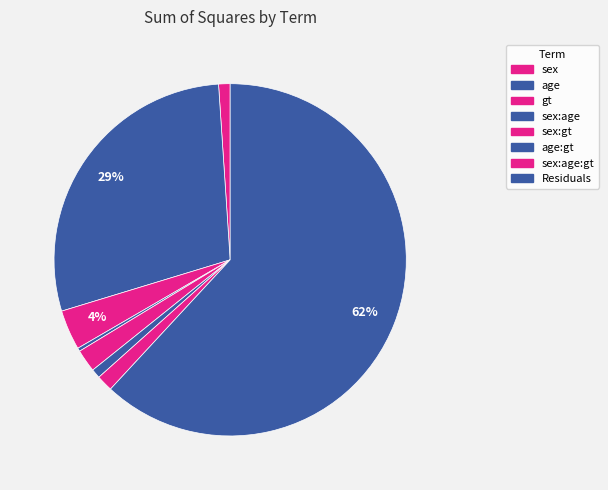

Which category has the biggest portion of the pie?

Residuals